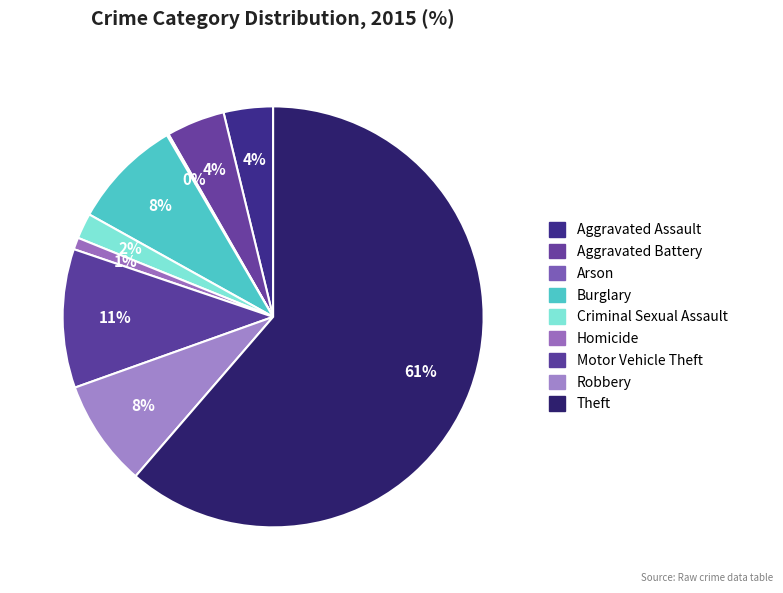

Combined, do Homicide and Aggravated Assault account for over 50%?

No